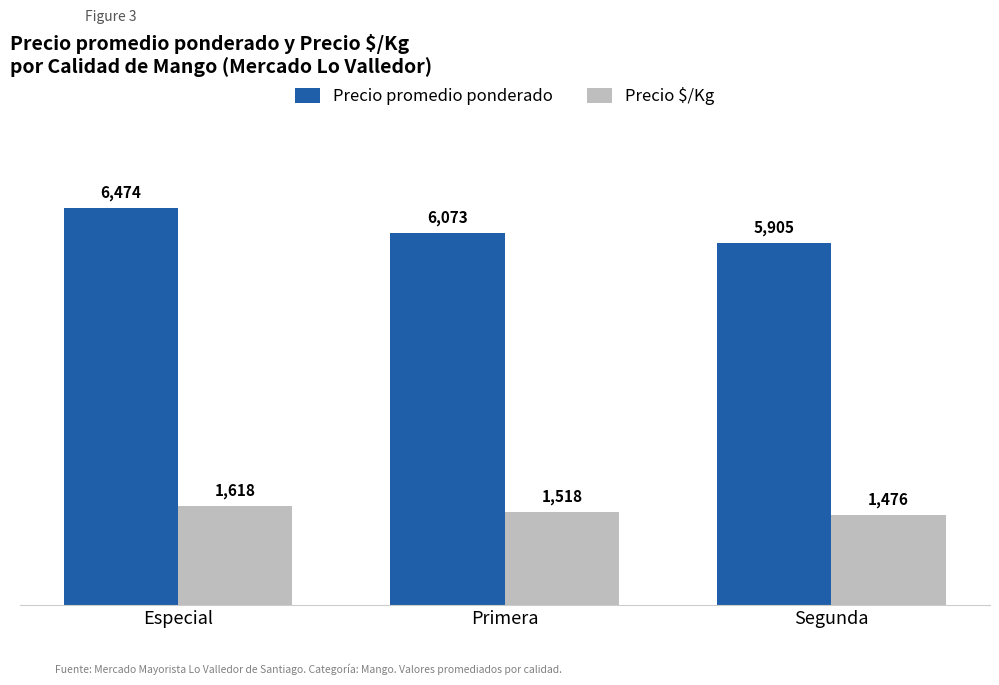

Reading left to right, transcribe all the data shown in this chart.

Precio promedio ponderado: 6474	6073	5905
Precio $/Kg: 1618	1518	1476